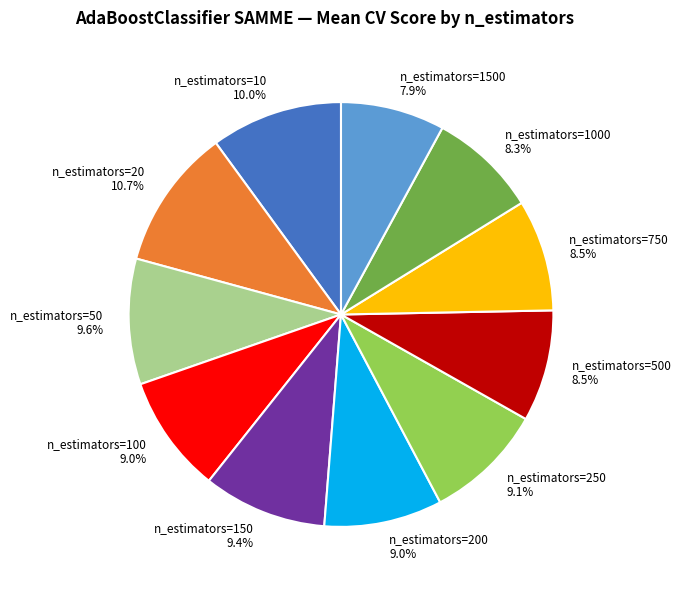

What percentage is the n_estimators=1500 slice, to the nearest percent?

8%